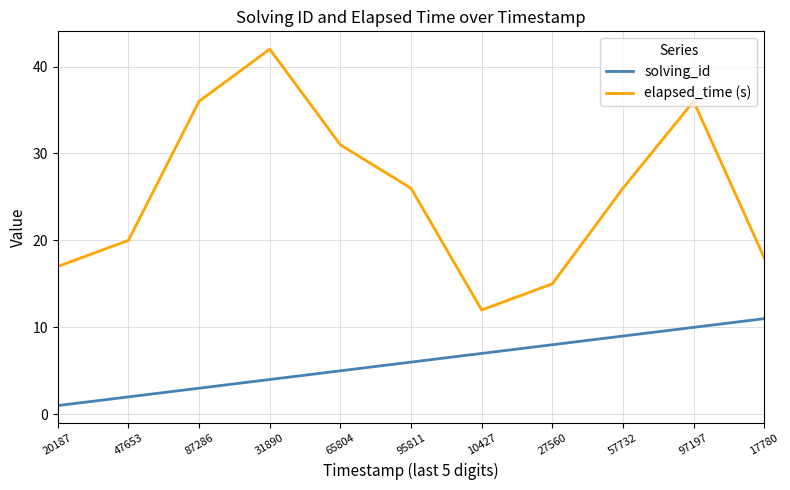

At which category does the chart reach its minimum across all series?

20187